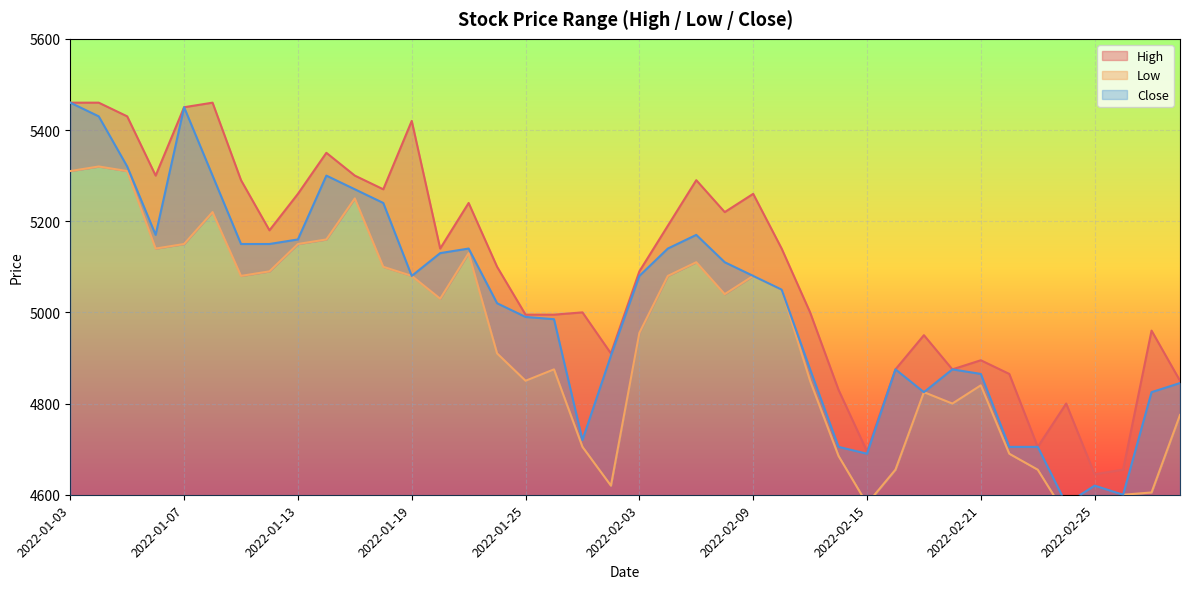

Which label corresponds to the smallest value in the chart?

2022-02-24